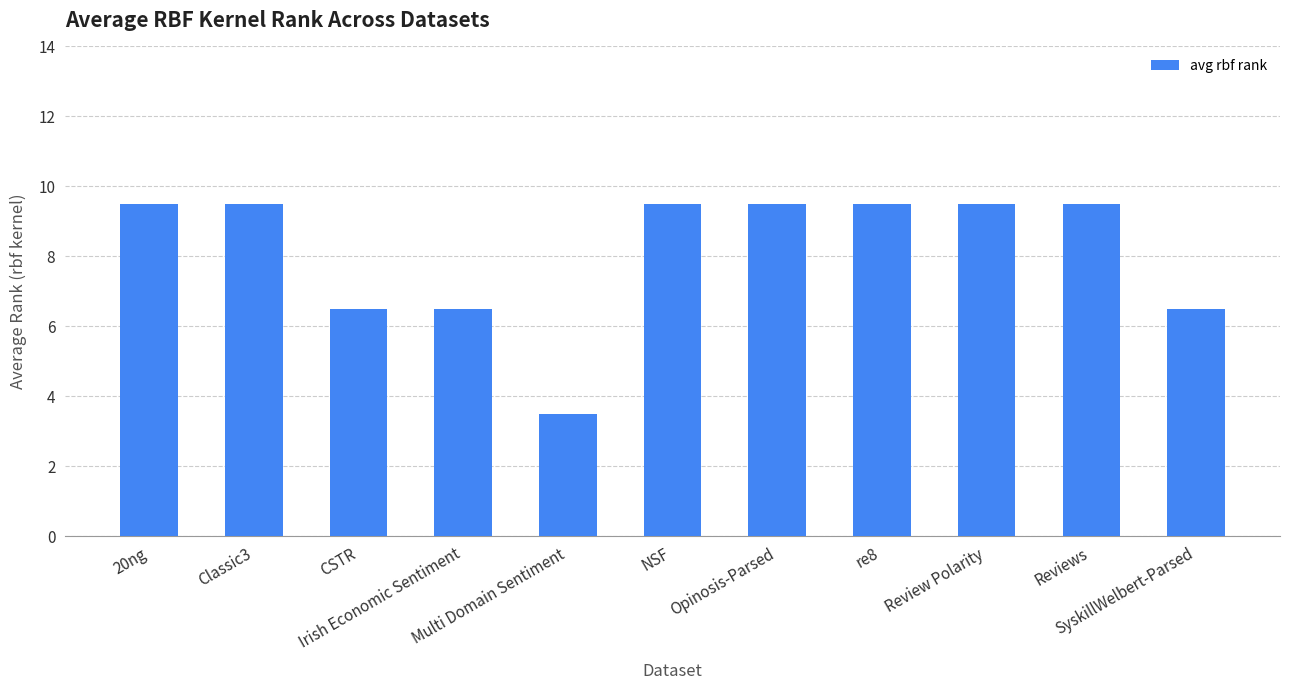

What is the minimum value shown in the chart?

3.5